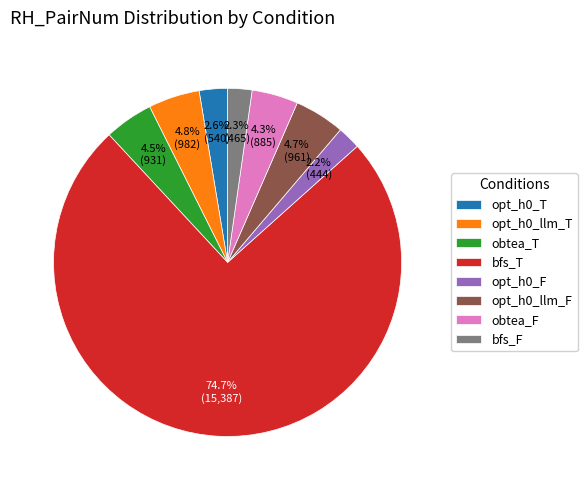

To the nearest percent, what is the difference between the opt_h0_llm_F and bfs_T slice percentages?

70%